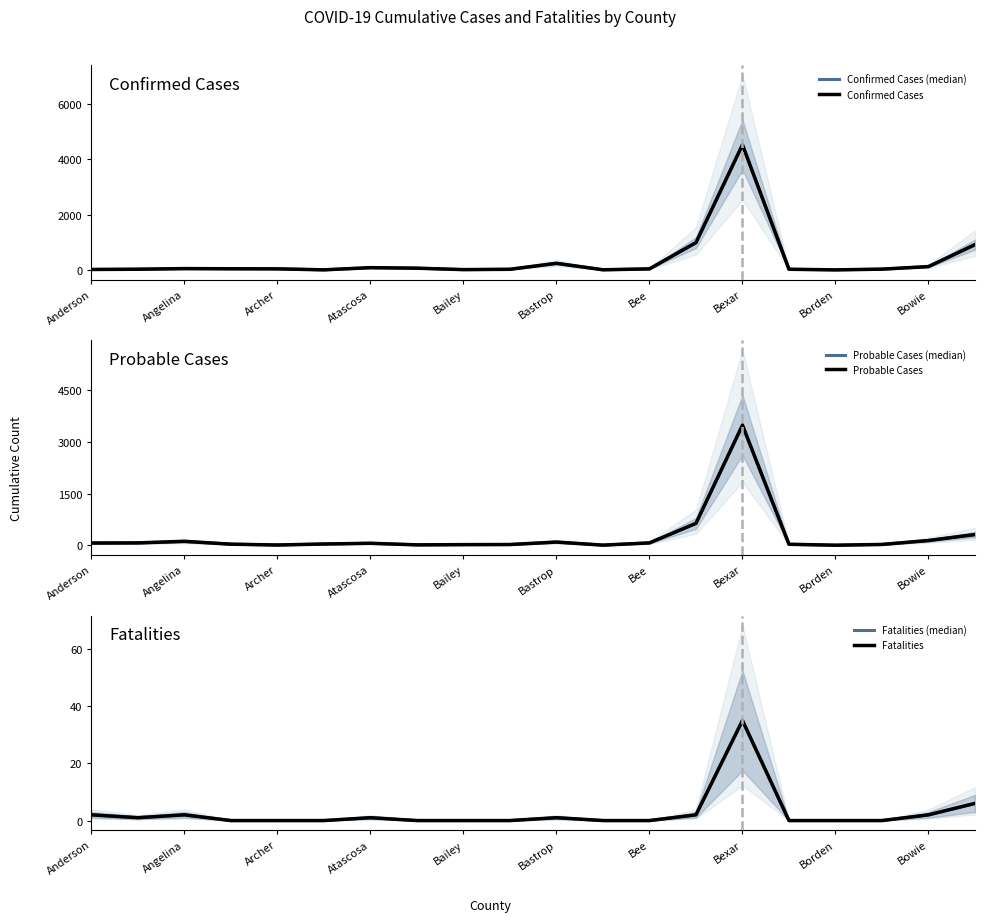

What is the total value across all series at Angelina?

188